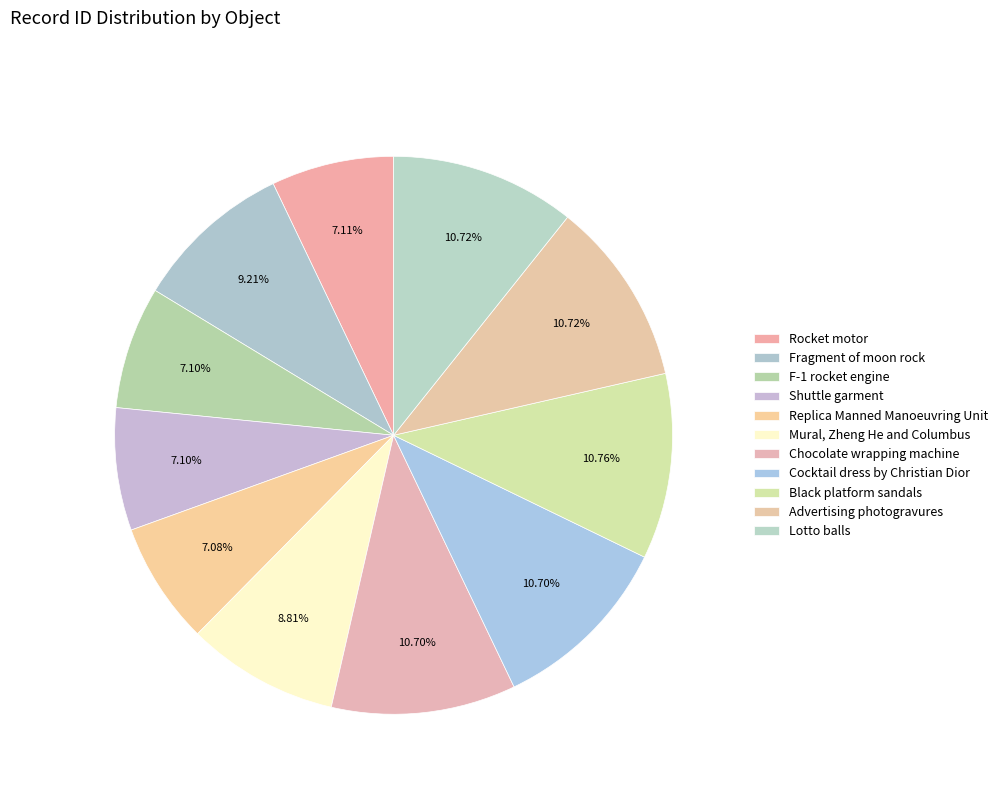

The Rocket motor slice represents 7% of the pie. True or false?

True